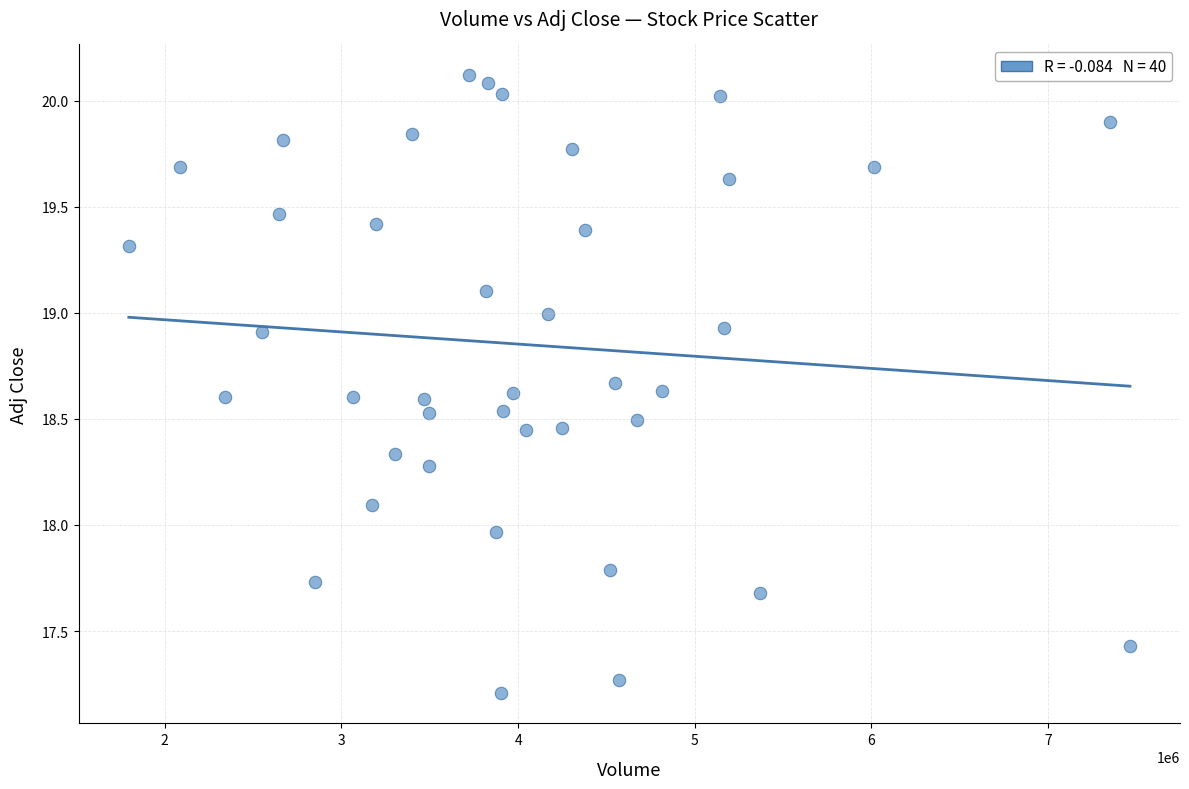

What is the range of Y values (max minus min)?

2.9